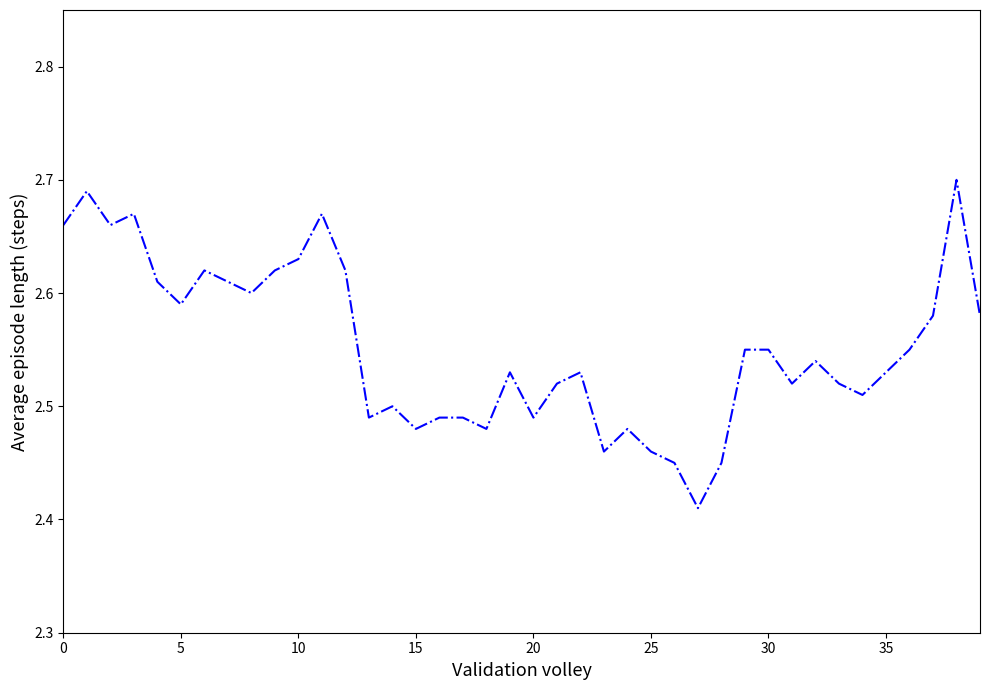

What is the difference between the second highest and minimum values?

0.3